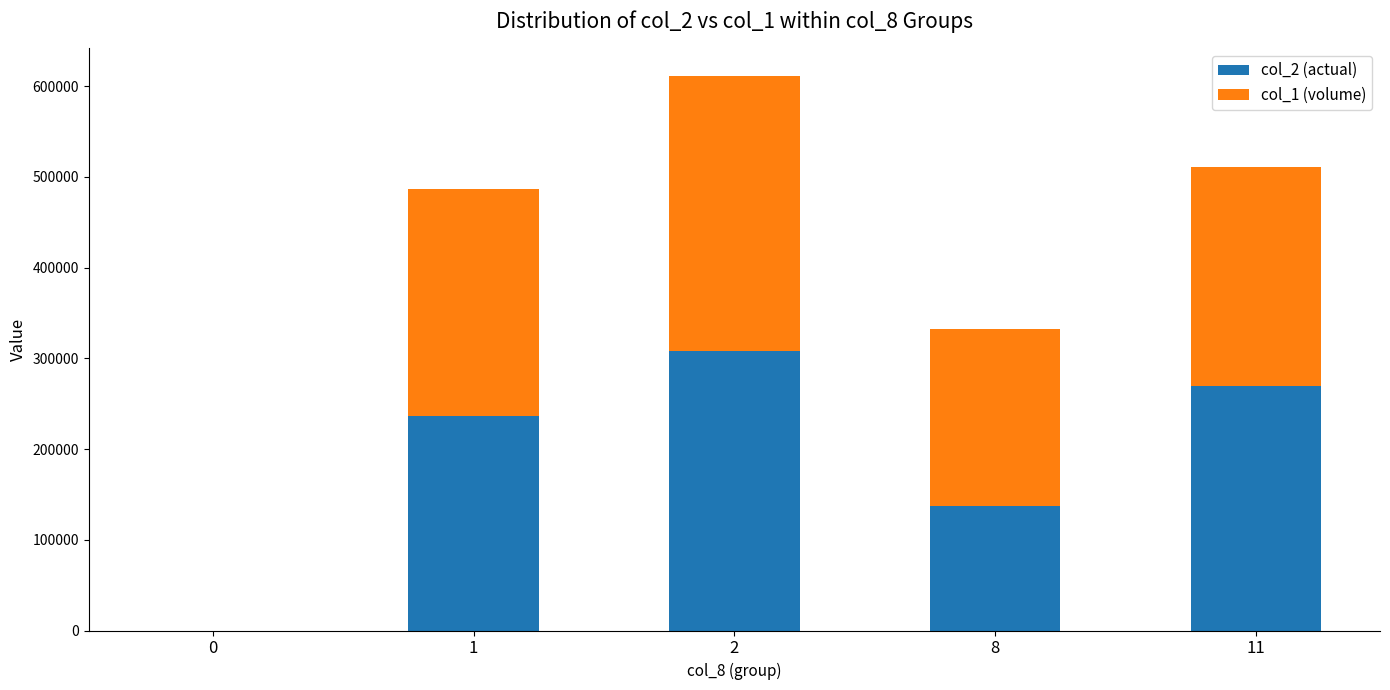

Reading left to right, what are the values for col_2 (actual)?

0=0	1=236430	2=307920	8=137520	11=269910